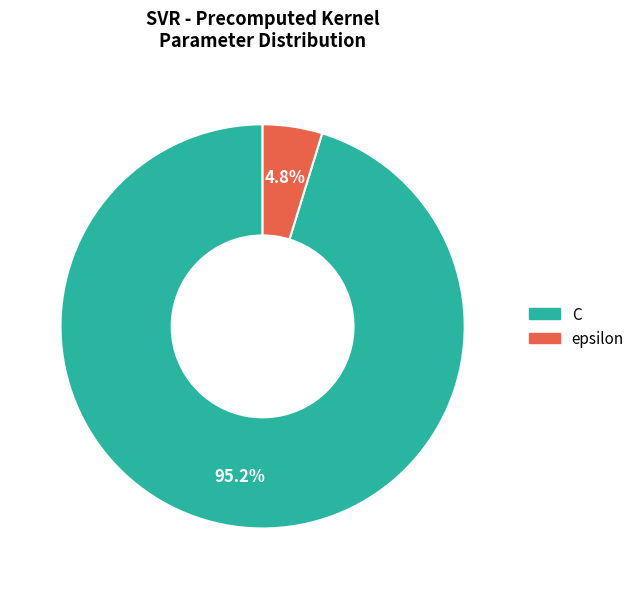

Is the sum of epsilon and C greater than half?

Yes